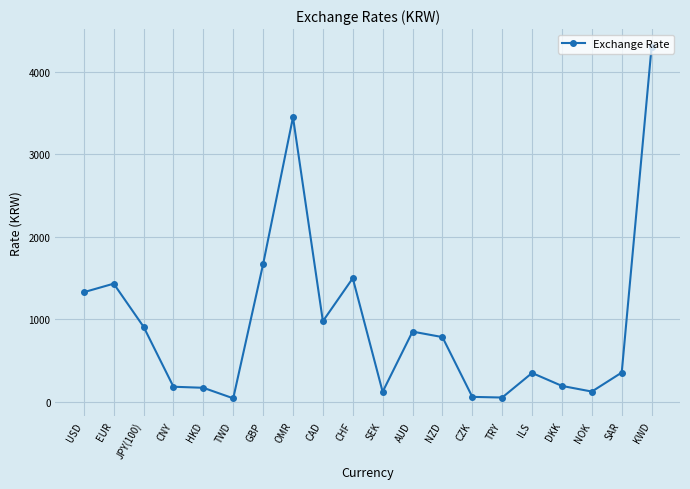

Where does the data first go above 783?

USD